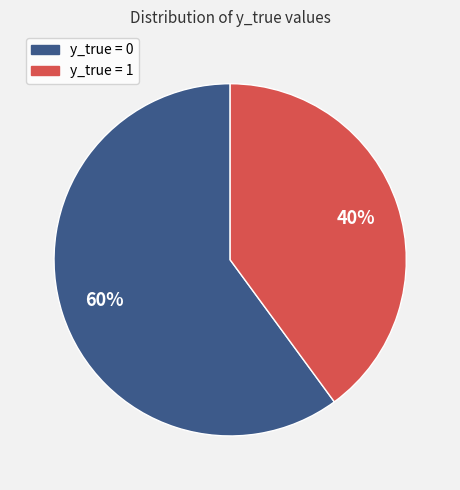

Rank the categories by value from highest to lowest.

y_true = 0, y_true = 1